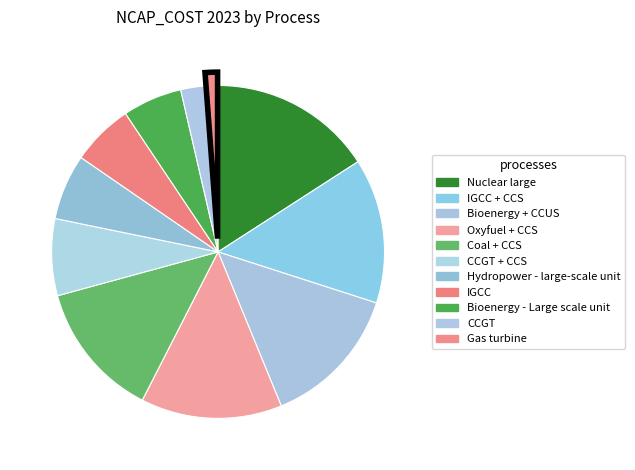

Rank the categories by value from highest to lowest.

Nuclear large, IGCC + CCS, Bioenergy + CCUS, Oxyfuel + CCS, Coal + CCS, CCGT + CCS, Hydropower - large-scale unit, IGCC, Bioenergy - Large scale unit, CCGT, Gas turbine